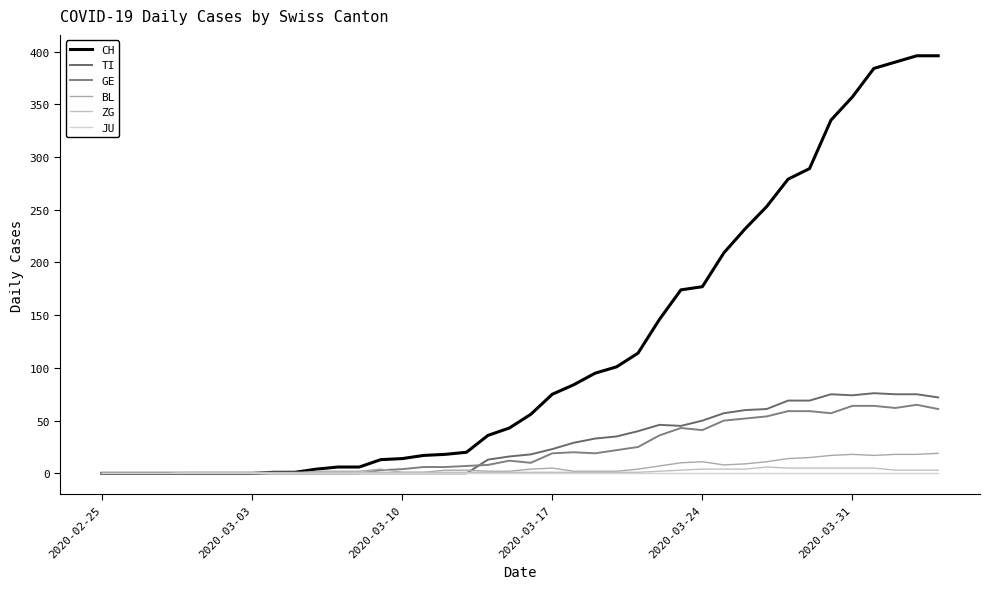

Does the chart have visible grid lines?

No